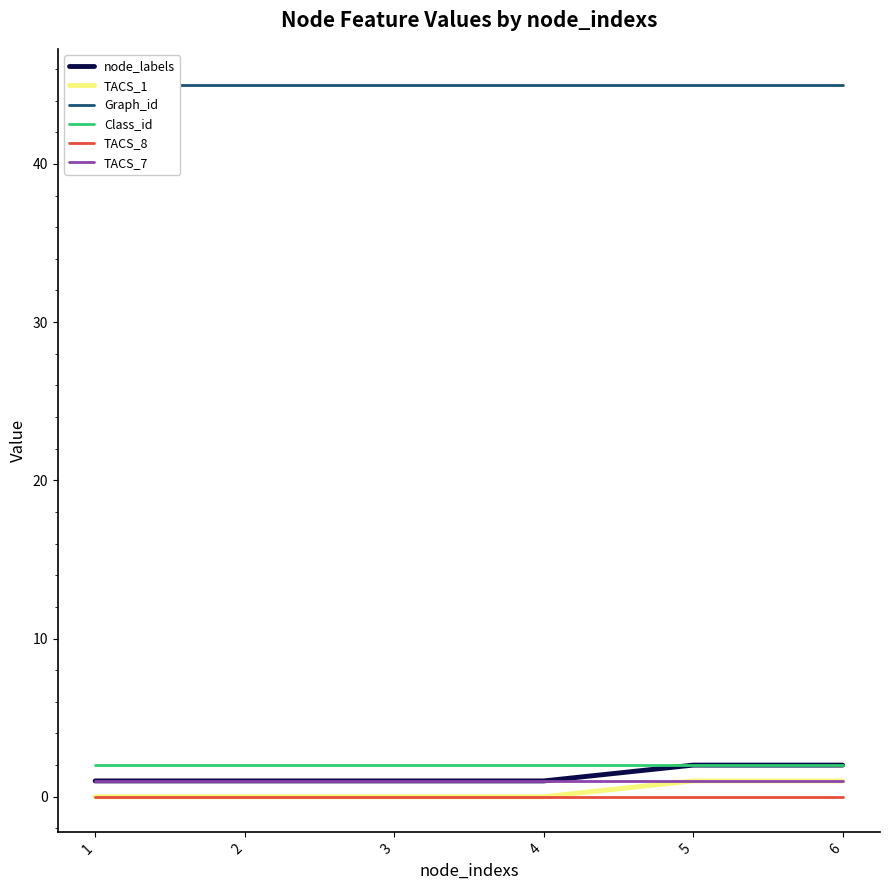

How many distinct data groups are displayed?

6